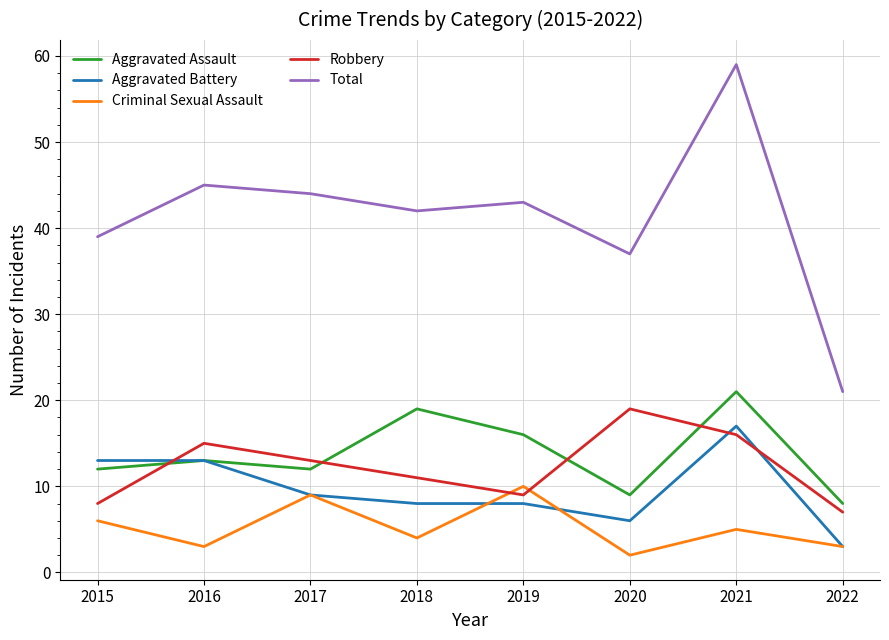

Reading left to right, list all the values displayed in this chart.

Aggravated Assault: 2015=12	2016=13	2017=12	2018=19	2019=16	2020=9	2021=21	2022=8
Aggravated Battery: 2015=13	2016=13	2017=9	2018=8	2019=8	2020=6	2021=17	2022=3
Criminal Sexual Assault: 2015=6	2016=3	2017=9	2018=4	2019=10	2020=2	2021=5	2022=3
Robbery: 2015=8	2016=15	2017=13	2018=11	2019=9	2020=19	2021=16	2022=7
Total: 2015=39	2016=45	2017=44	2018=42	2019=43	2020=37	2021=59	2022=21